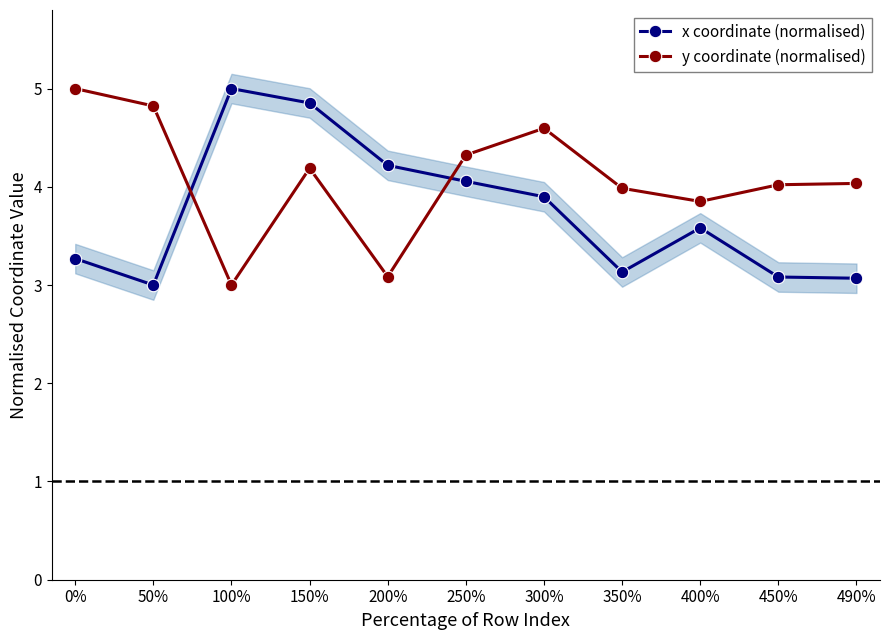

How many interior local valleys does the y coordinate (normalised) series have?

3